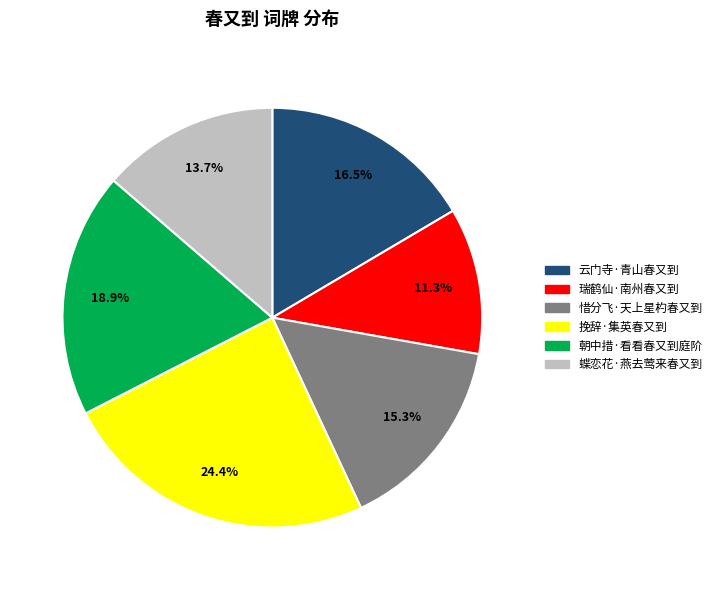

Does 挽辞·集英春又到 account for over 50% of the chart?

No